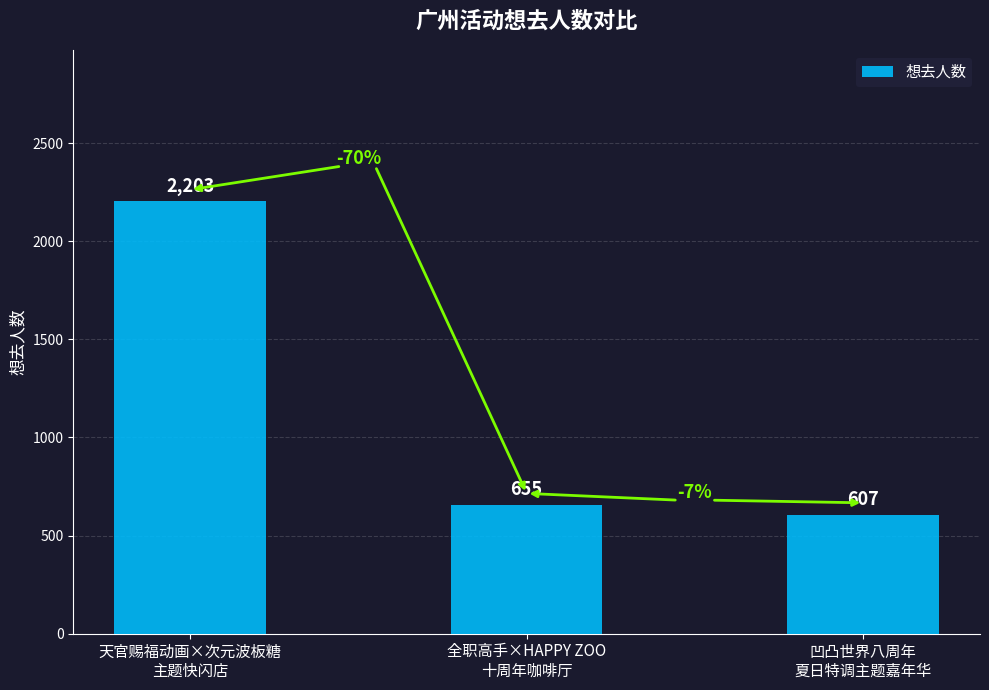

Rank the categories by value from lowest to highest.

凹凸世界八周年
夏日特调主题嘉年华, 全职高手×HAPPY ZOO
十周年咖啡厅, 天官赐福动画×次元波板糖
主题快闪店